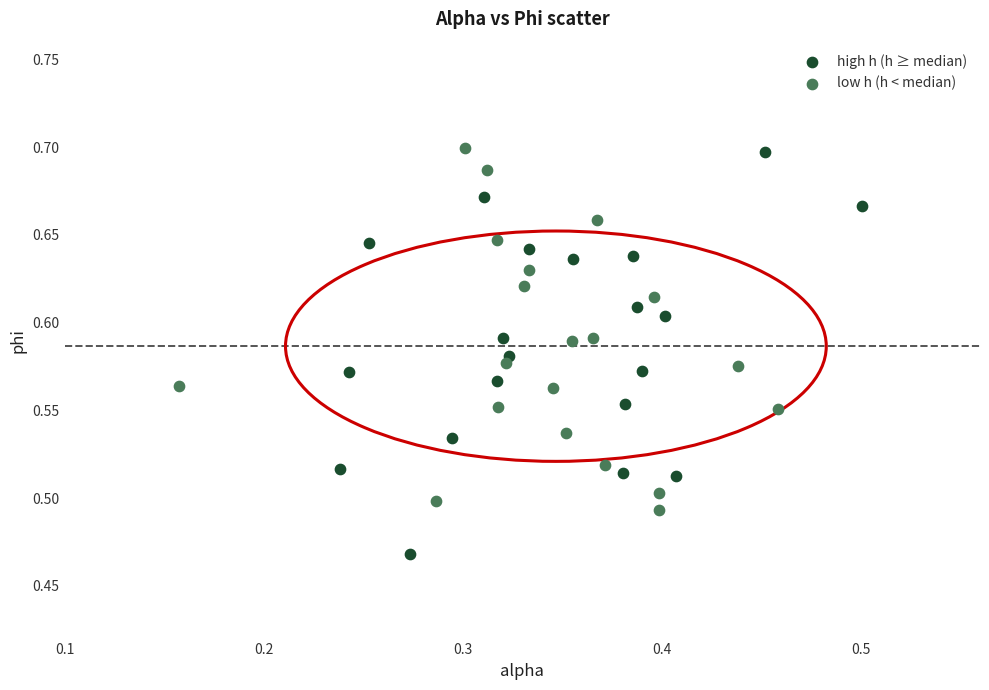

Which series has the largest Y range (max minus min)?

high h (h ≥ median)